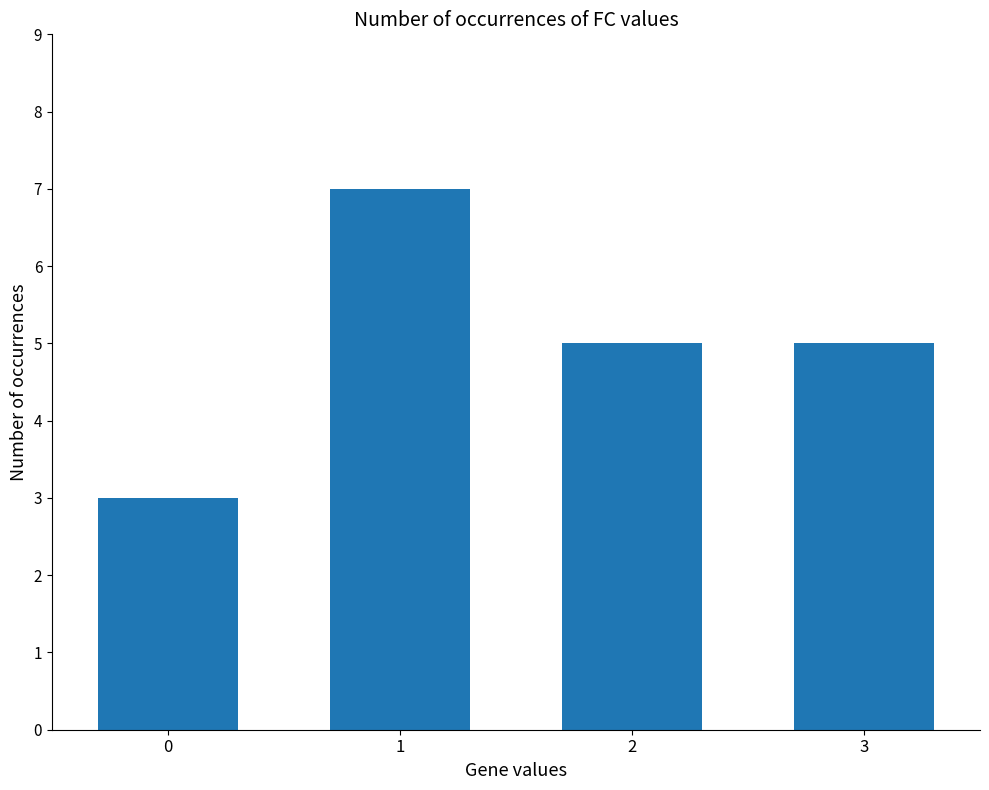

What is the change in value from 0 to 2?

+2